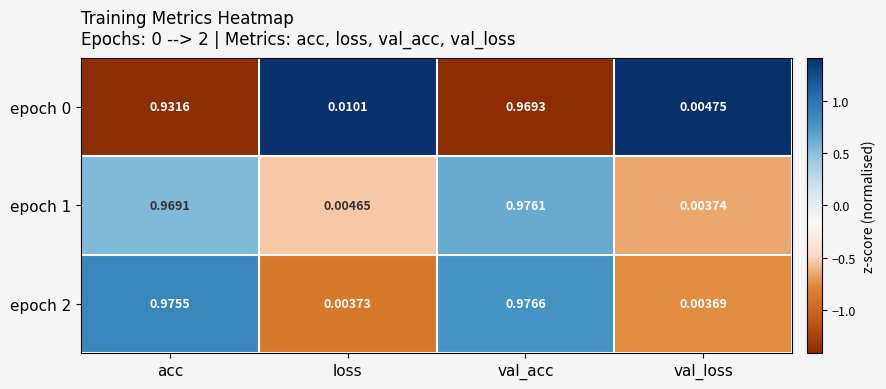

Which category has the highest value in the epoch 2 series?

val_acc